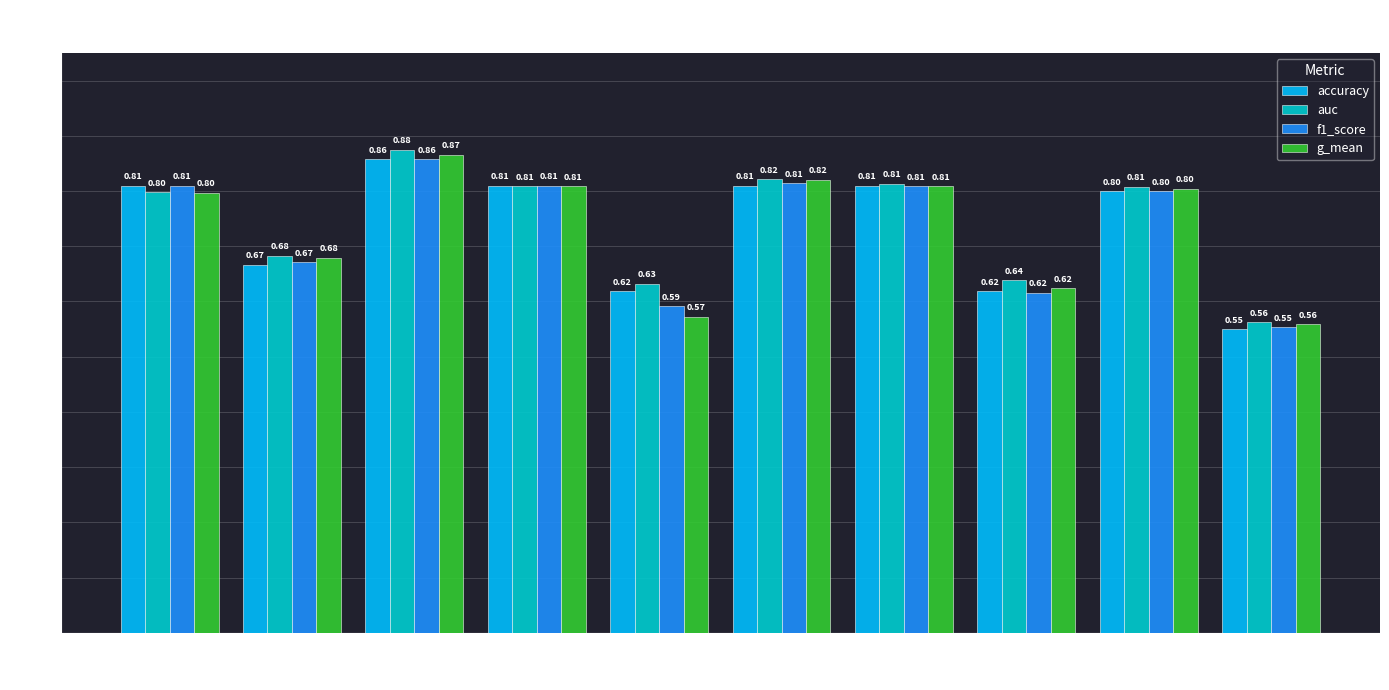

Which label corresponds to the smallest value in the chart?

Fold 10